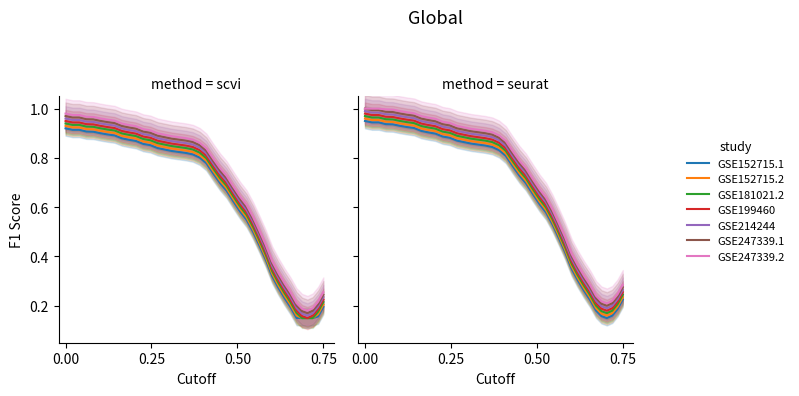

True or false: there are more than 1 points higher than both neighbors.

False